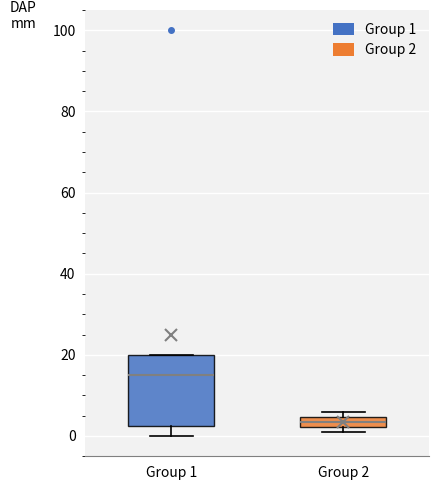

Where does the lower whisker of the box for Group 1 end on the y-axis? The values are not printed on the chart, so give them approximately, as read against the axis.

0